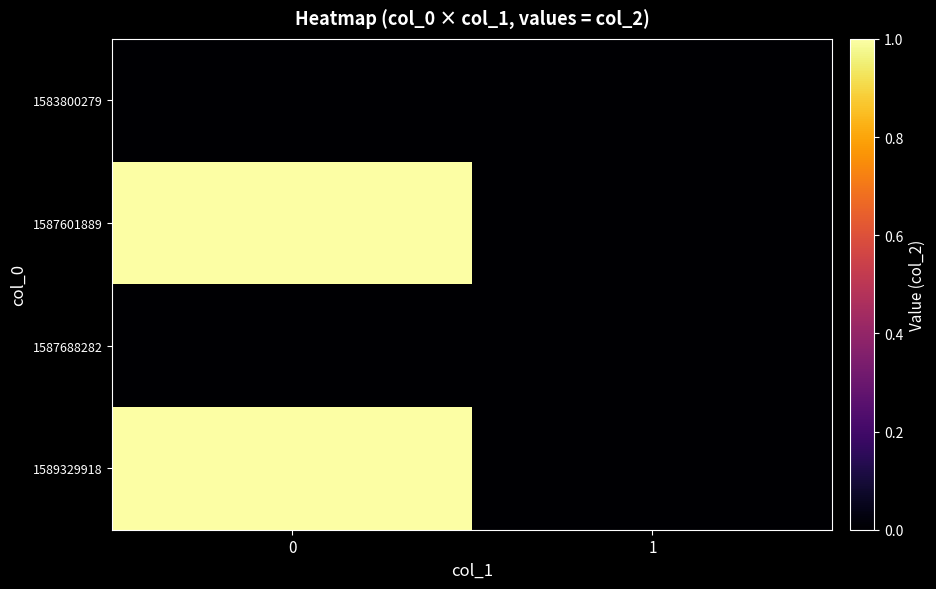

At 1, list the series in order from smallest to largest.

1583800279, 1587601889, 1587688282, 1589329918